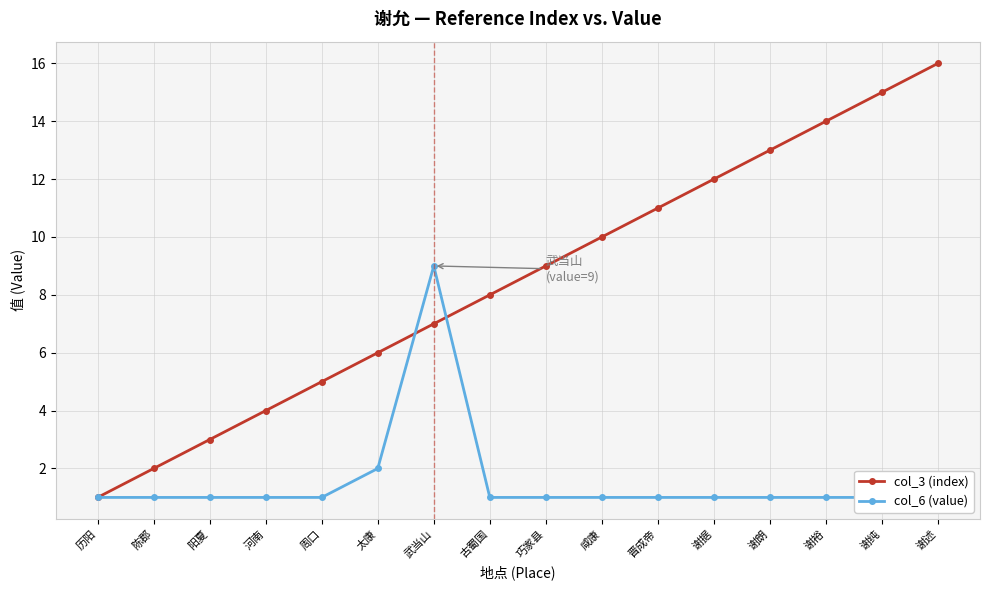

Which category has the highest value across all series?

谢述